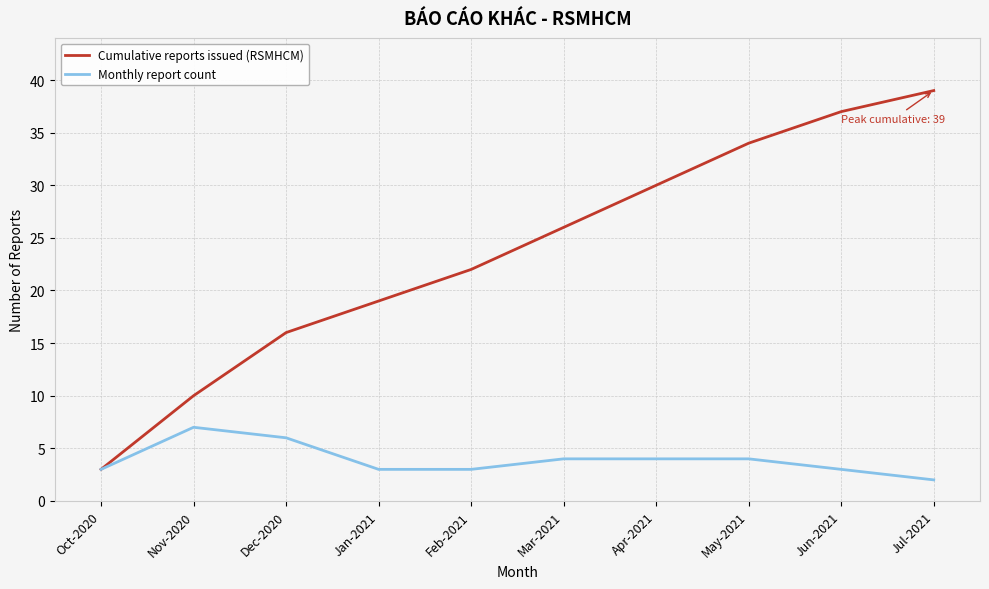

Which series has the largest range (max minus min)?

Cumulative reports issued (RSMHCM)